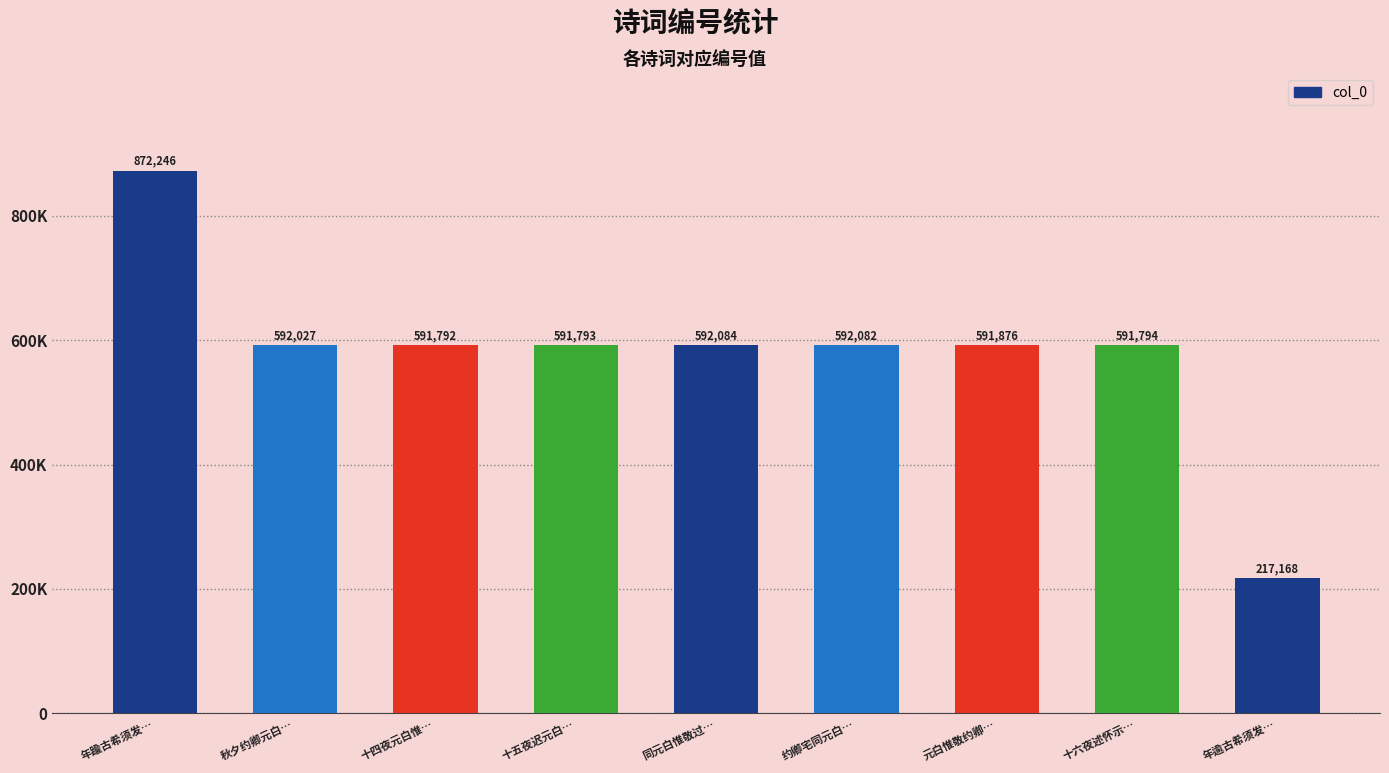

What value does the data have at 同元白惟敬过…, to the nearest 100?

592100